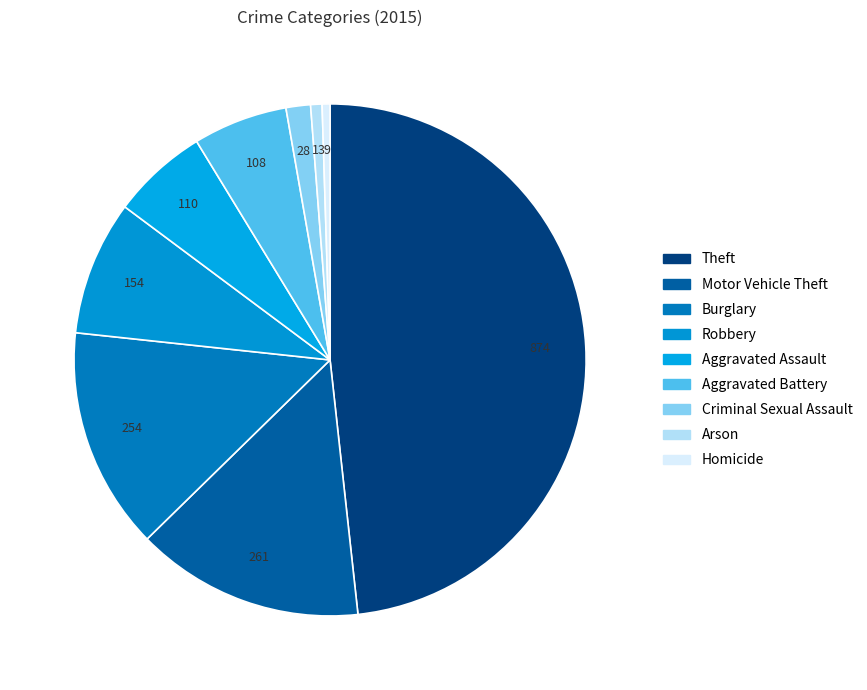

What is the largest slice in the pie chart?

Theft